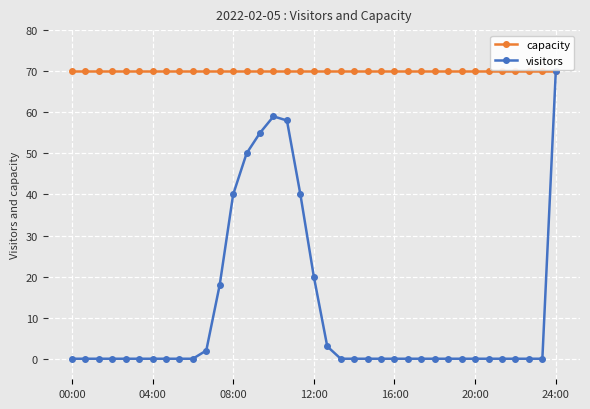

At how many categories does at least one series exceed 61?

37